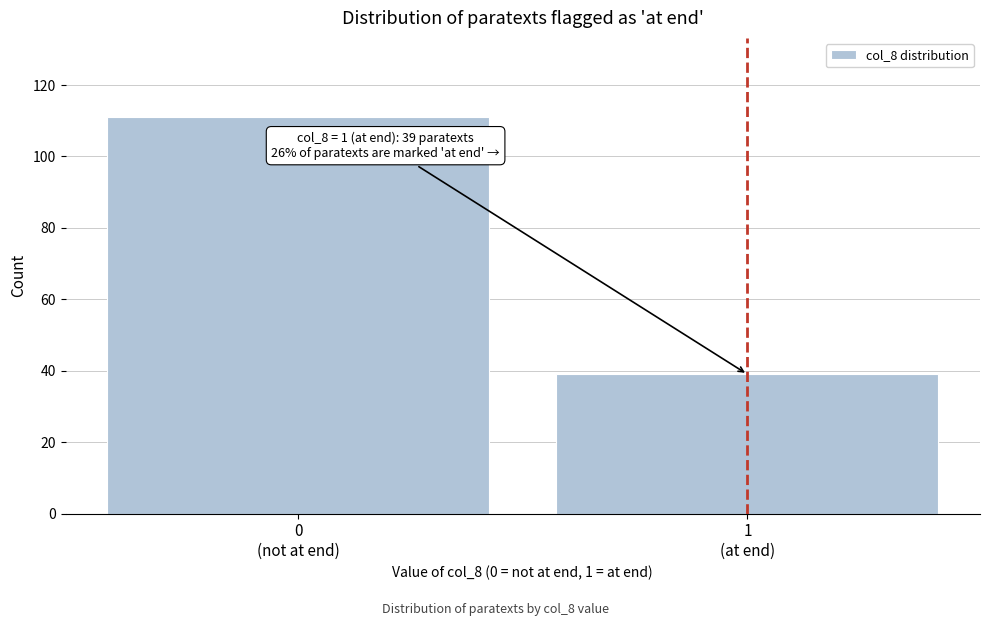

Reading right to left, transcribe all the data shown in this chart.

39	111